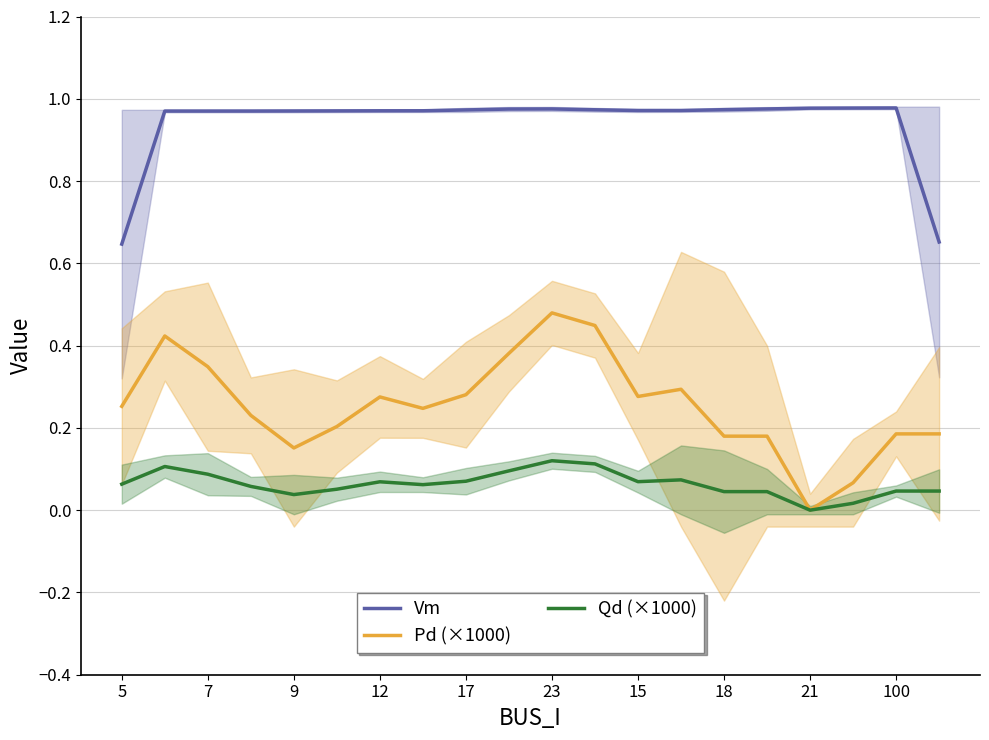

At how many categories does at least one series exceed 0?

20